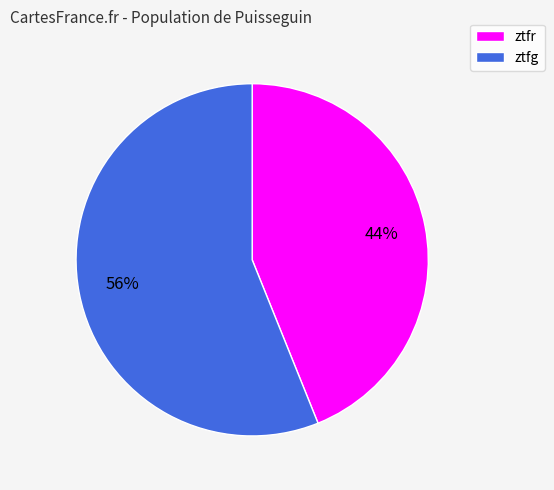

How many segments does this pie chart have?

2